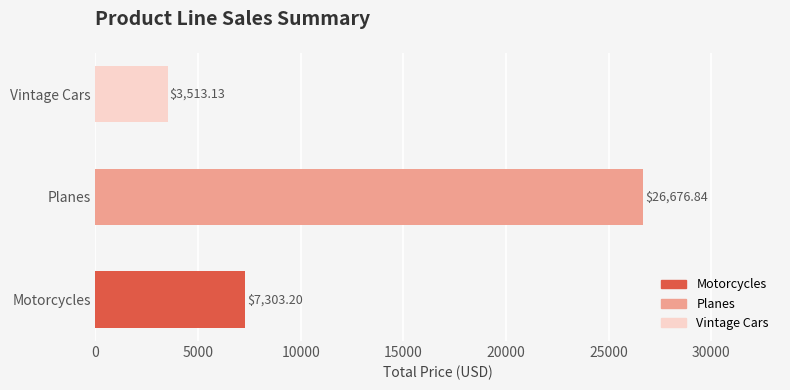

Where is the data nearest to the value 15094?

Motorcycles